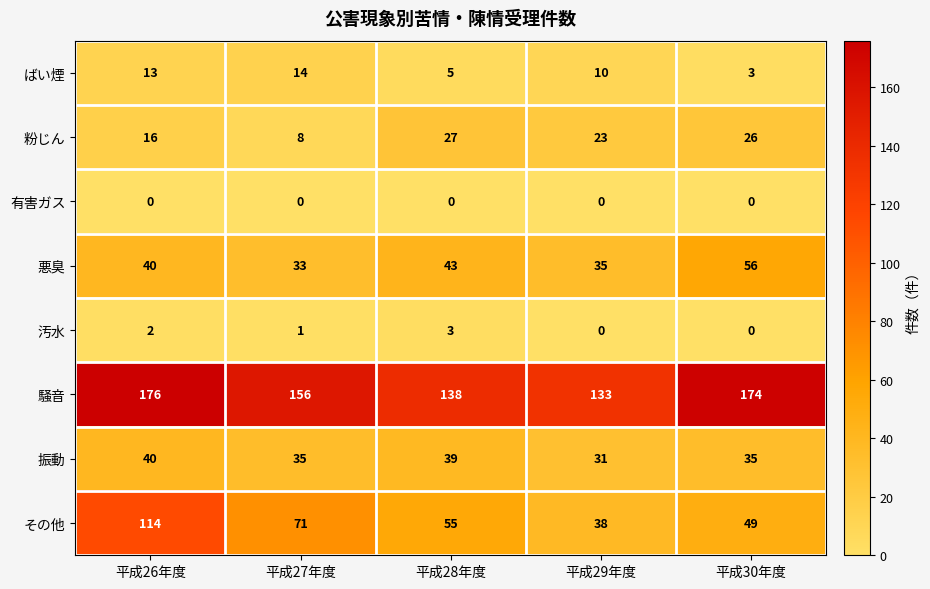

What is the greatest value displayed?

176